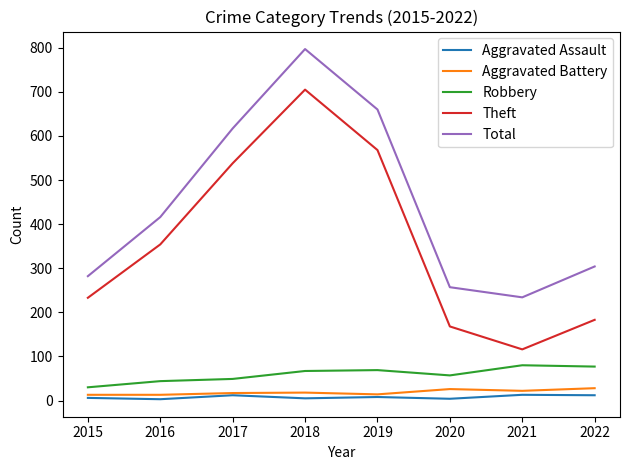

True or false: Theft and Total intersect in this chart.

False